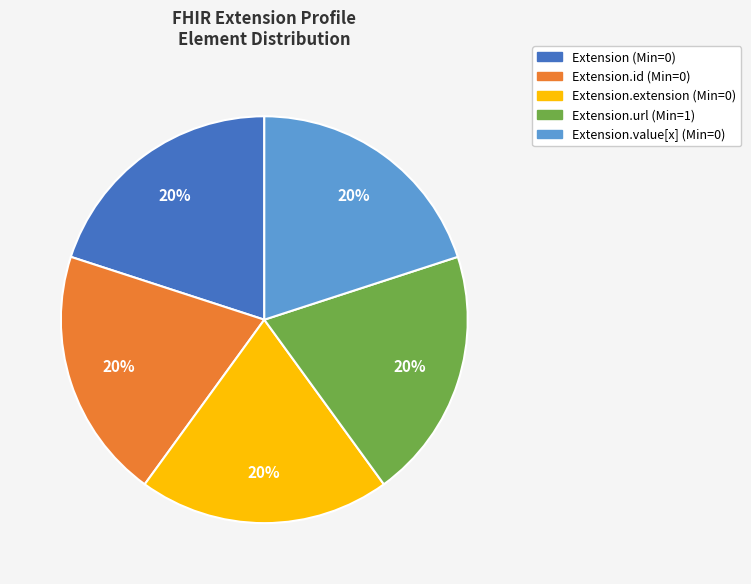

To the nearest percent, what is the difference between the largest and smallest slice percentages?

0%